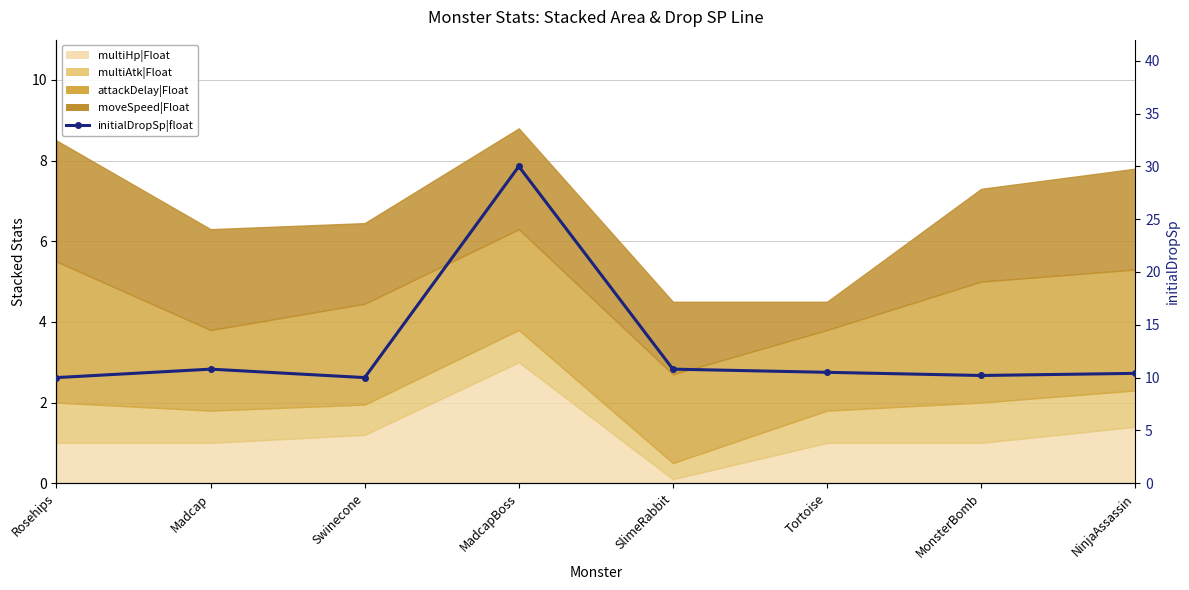

At which category does the chart reach its peak across all series?

MadcapBoss